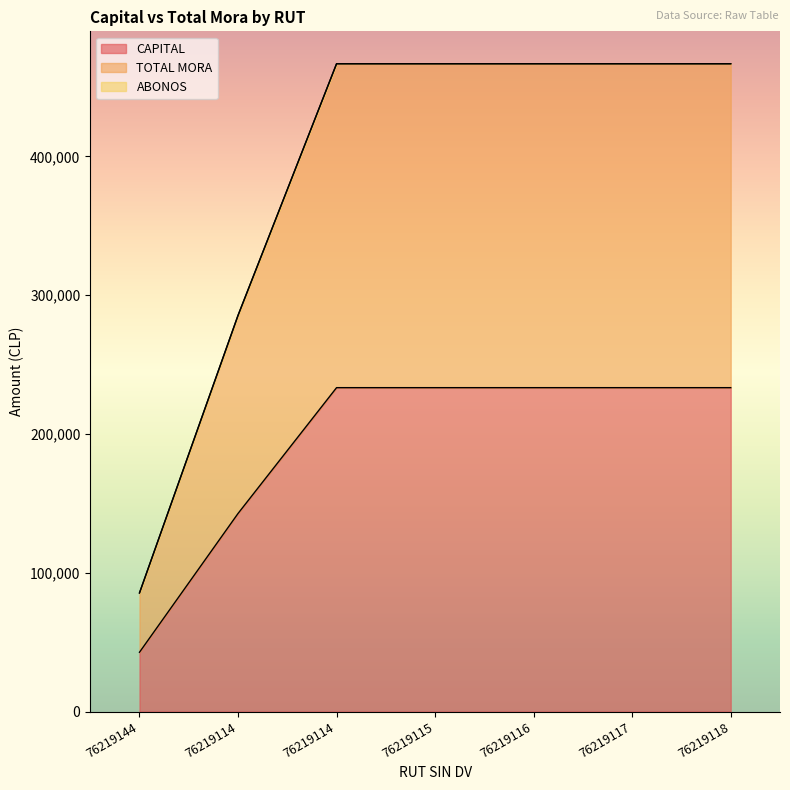

What is the spread (max minus min) of values at 76219115?

233415